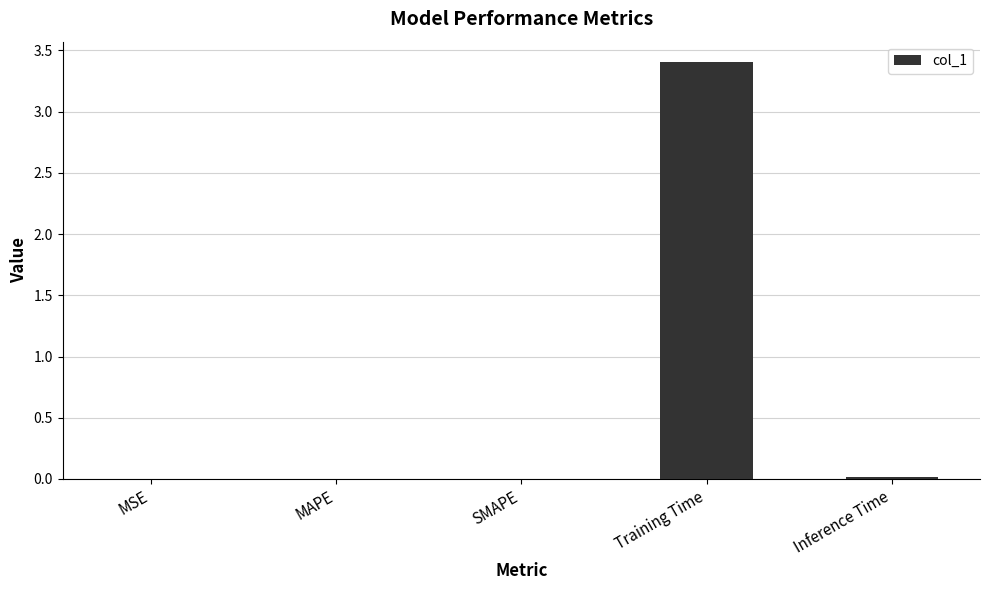

The value at Inference Time is 0.0. True or false?

True